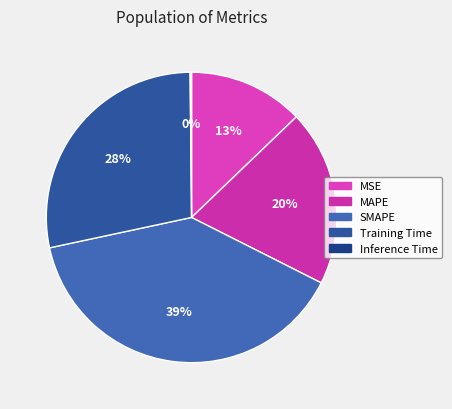

How much of the chart is everything except Training Time?

71.8%